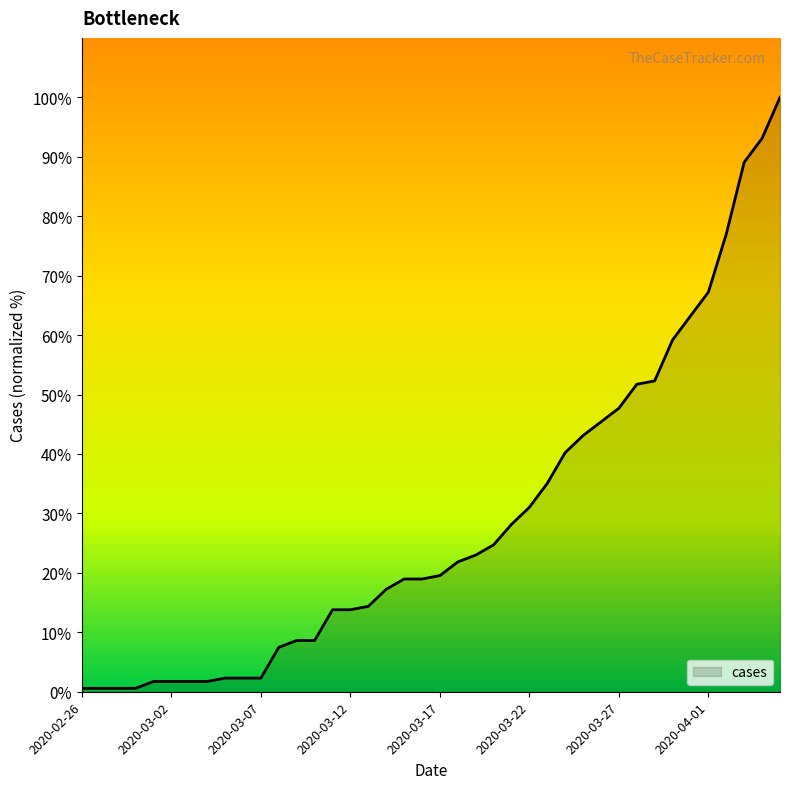

What is the difference between the maximum and minimum values?

99.4